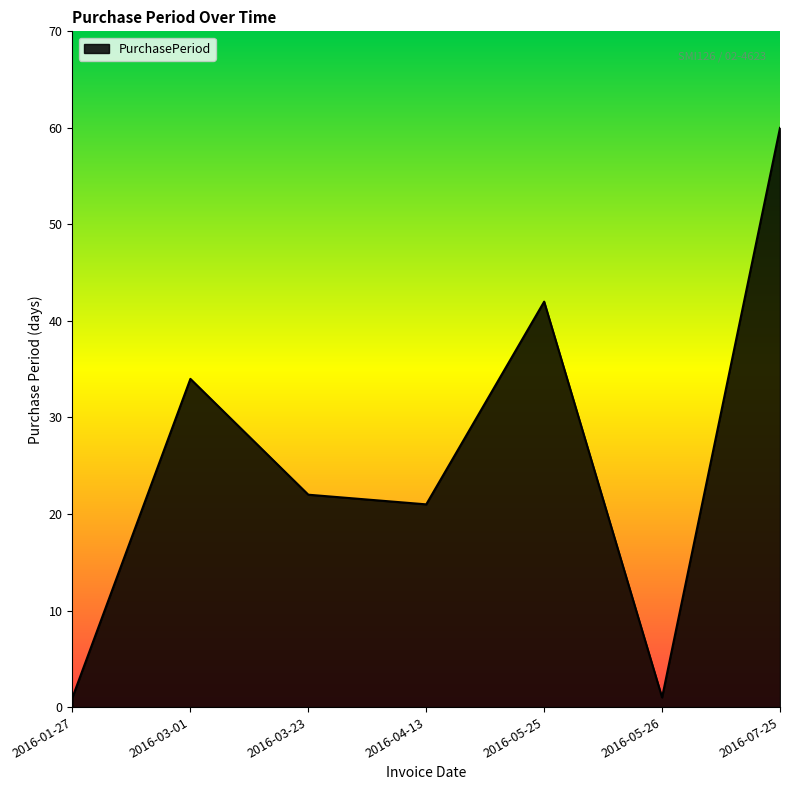

Which label corresponds to the largest value in the chart?

2016-07-25